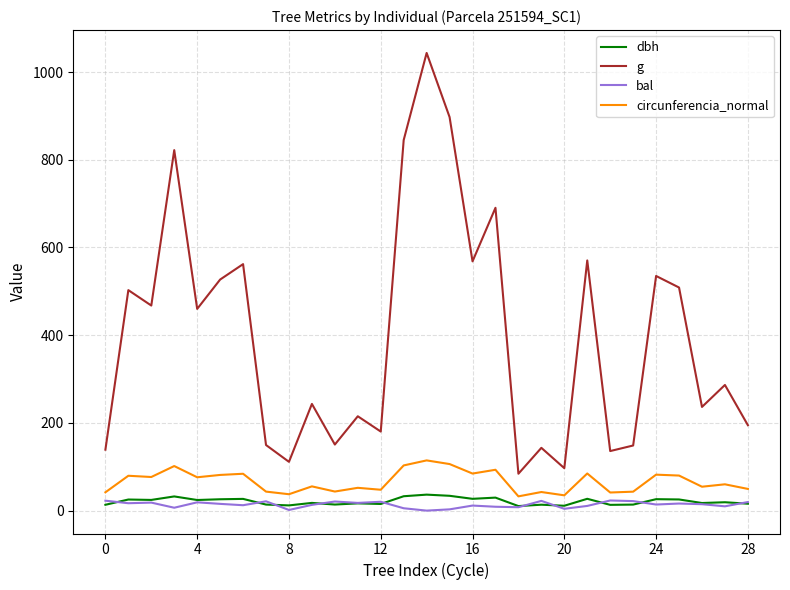

Which series has the largest total across all categories?

g